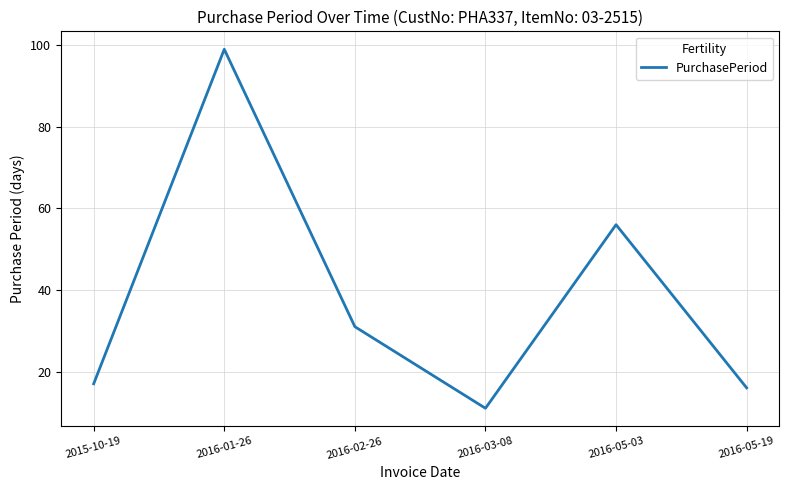

Which category has the lowest value across all series?

2016-03-08